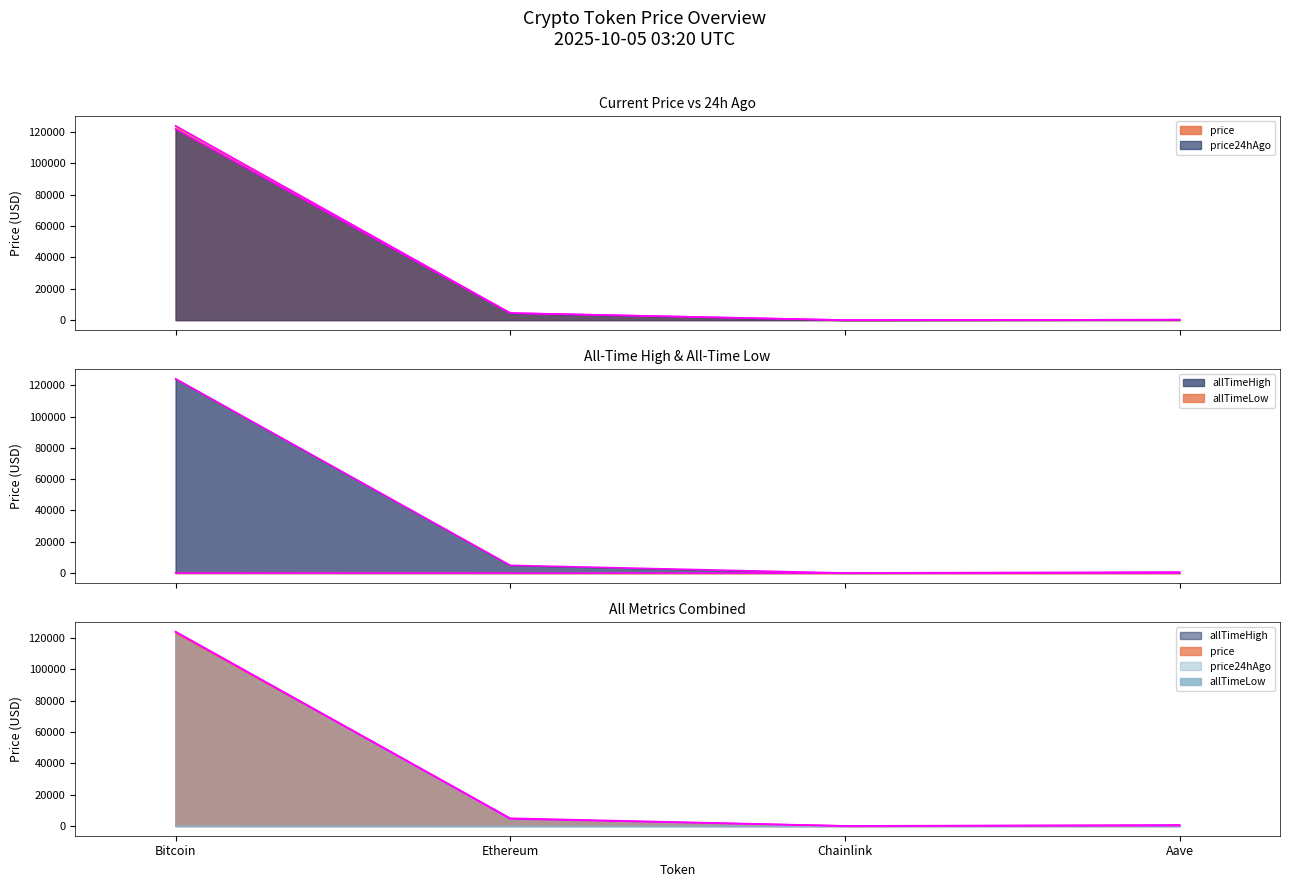

Which series has the largest total across all categories?

allTimeHigh